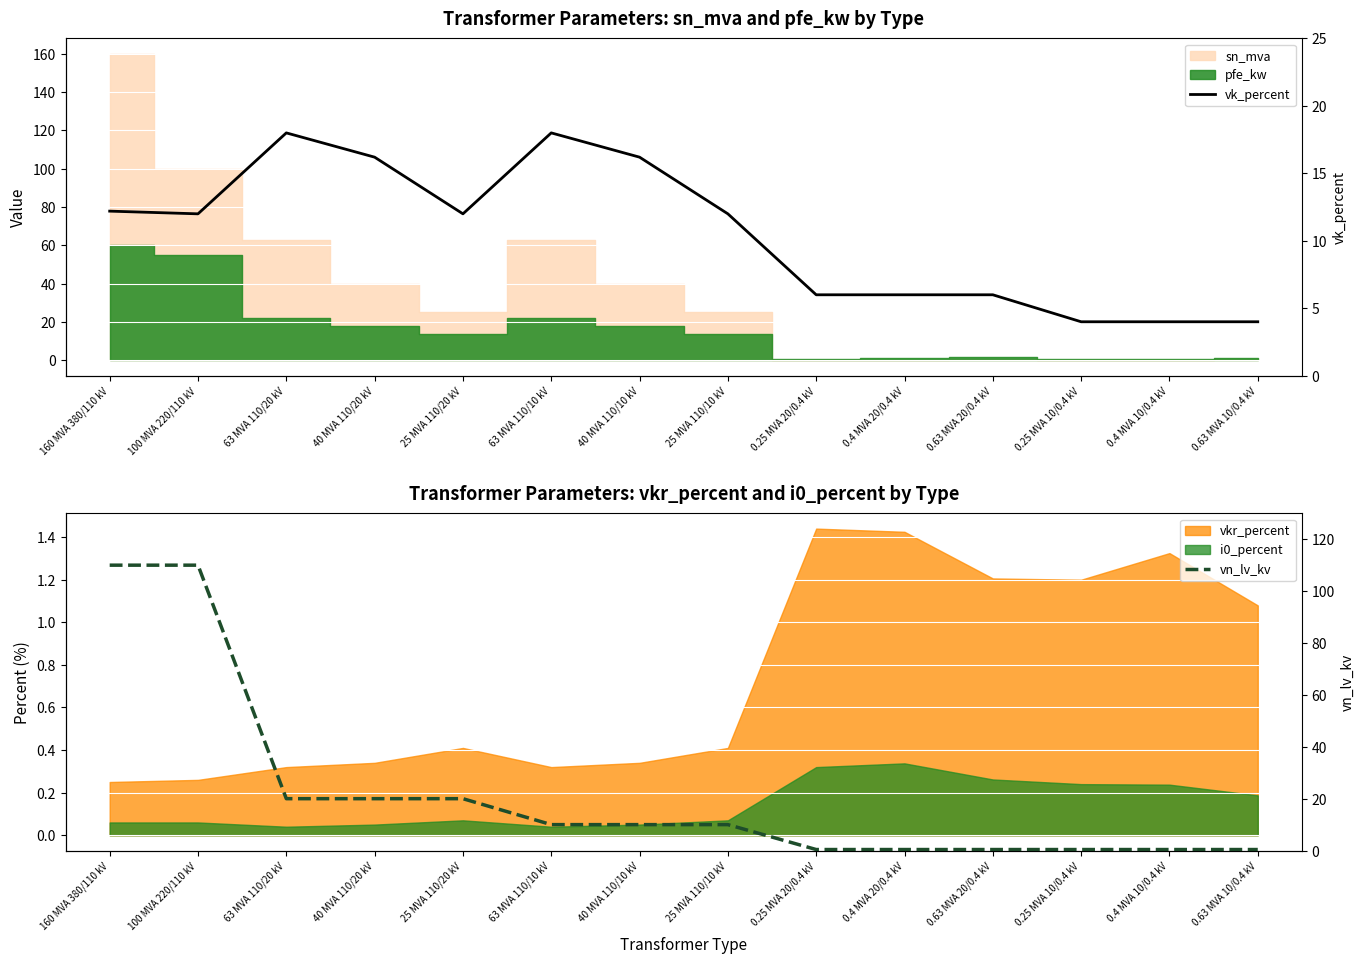

What is the greatest value displayed?

110.0